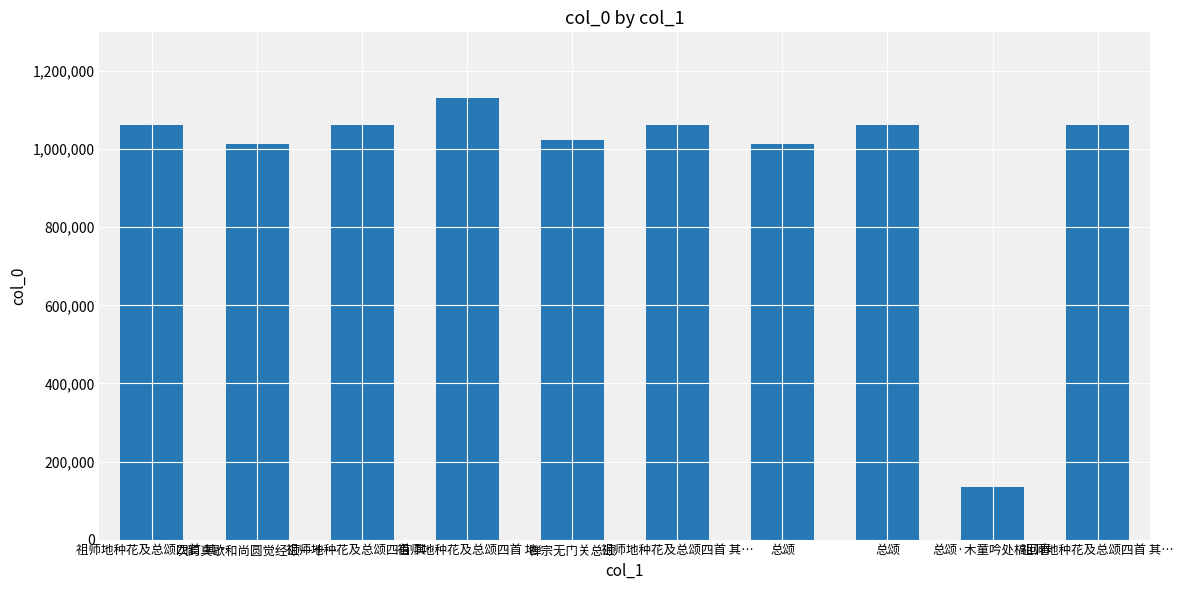

Are the bars horizontal?

No